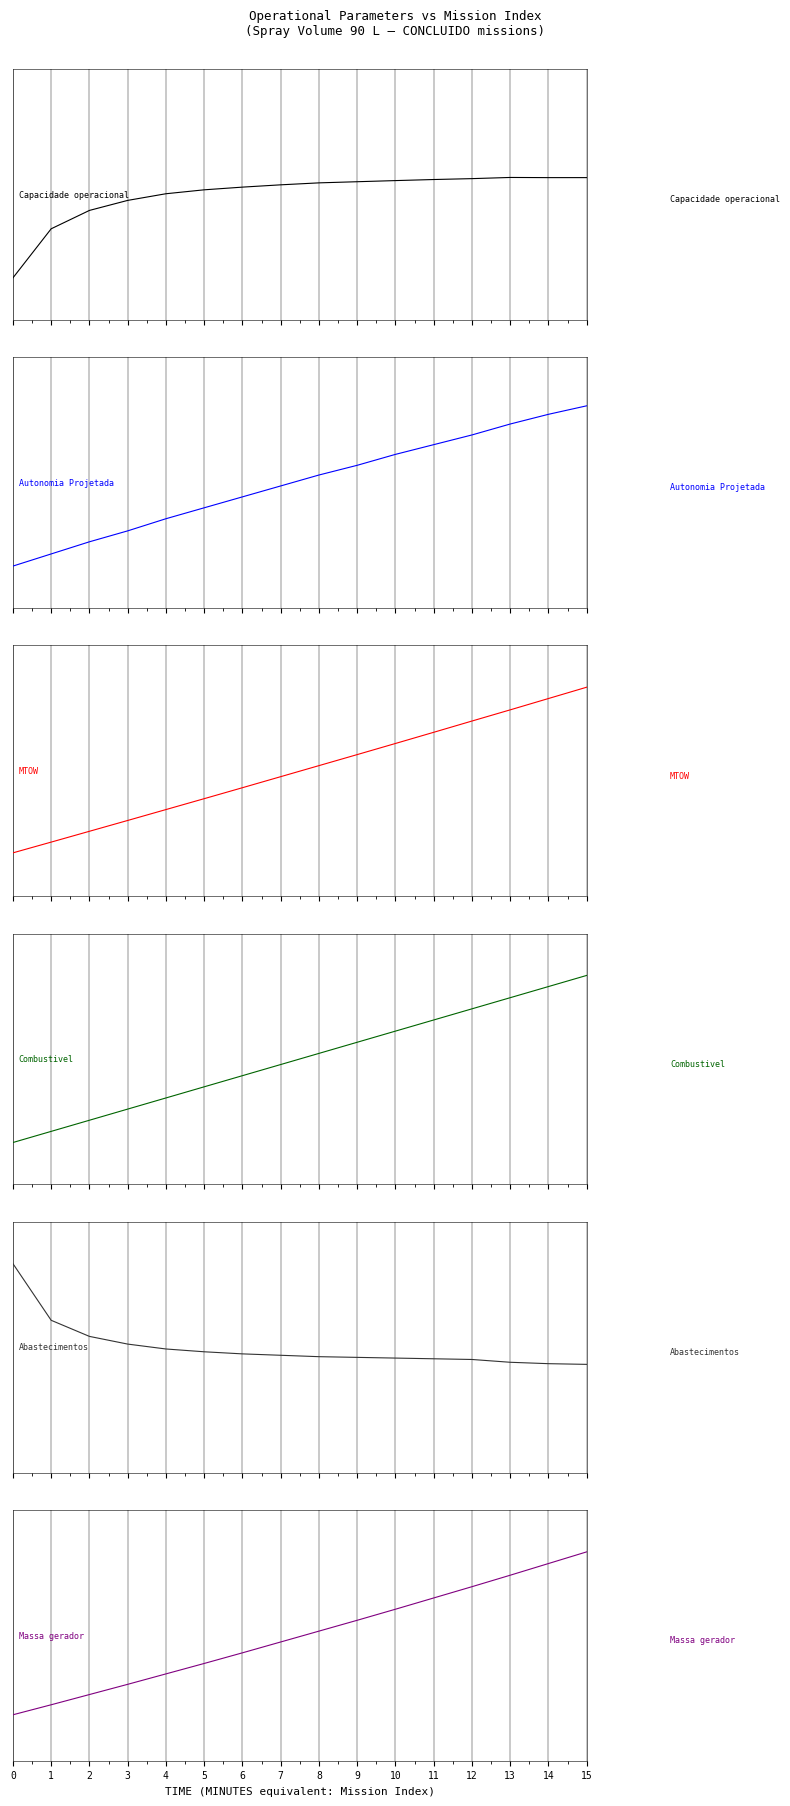

Between which two adjacent categories do Combustivel [kg] and Abastecimentos first intersect?

6 and 7